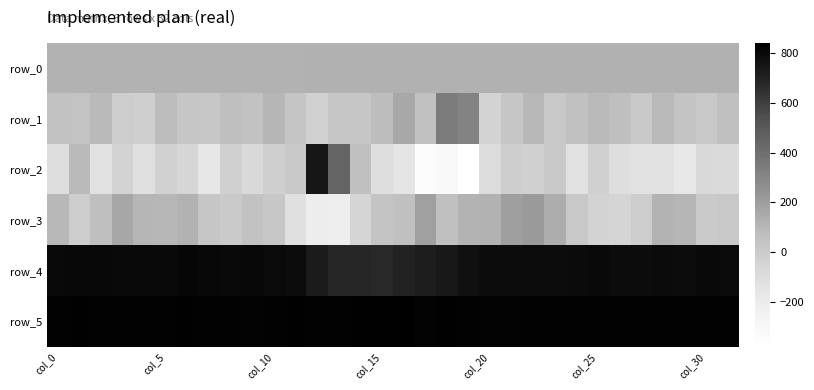

Count the number of data series in this chart.

6